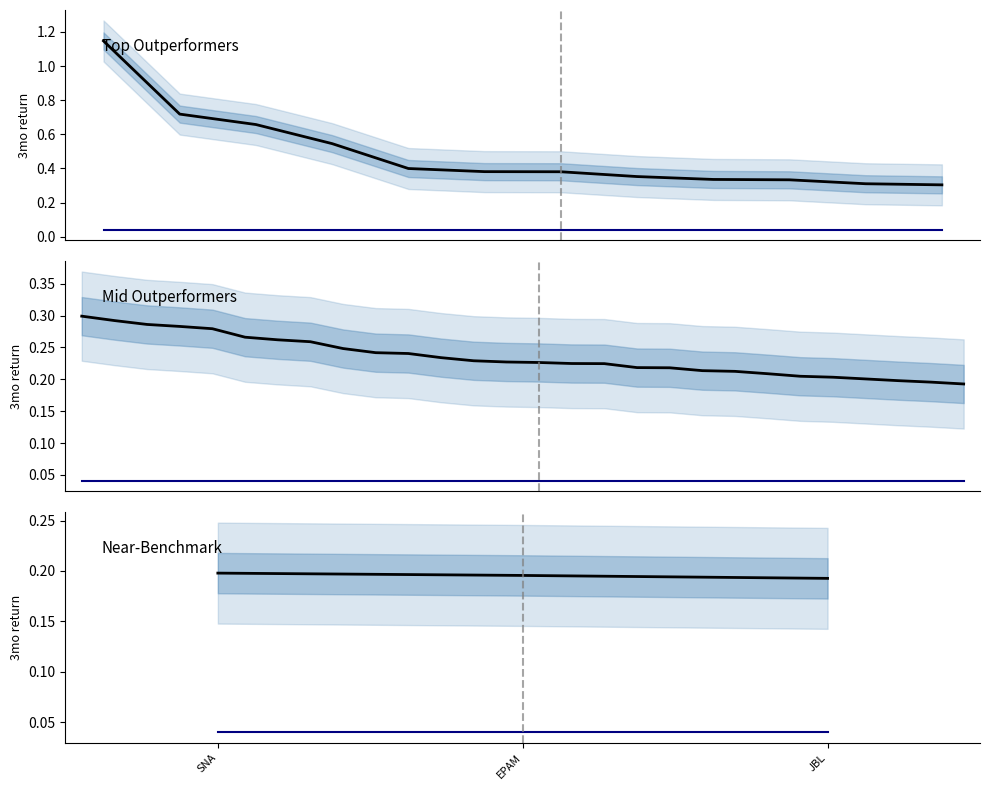

Reading right to left, transcribe all the data shown in this chart.

3mo_return: 0.2	0.2	0.2
3mo_SP500_return: 0.0	0.0	0.0